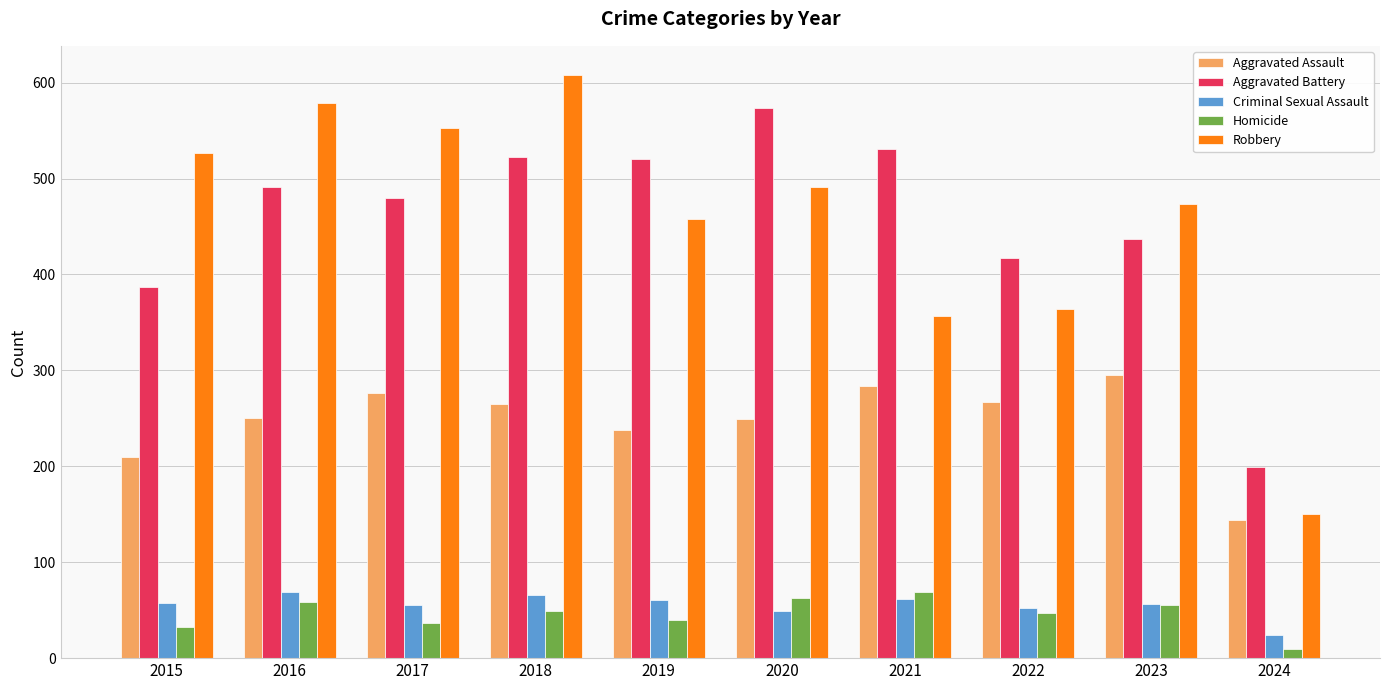

Count the number of categories in the chart.

10